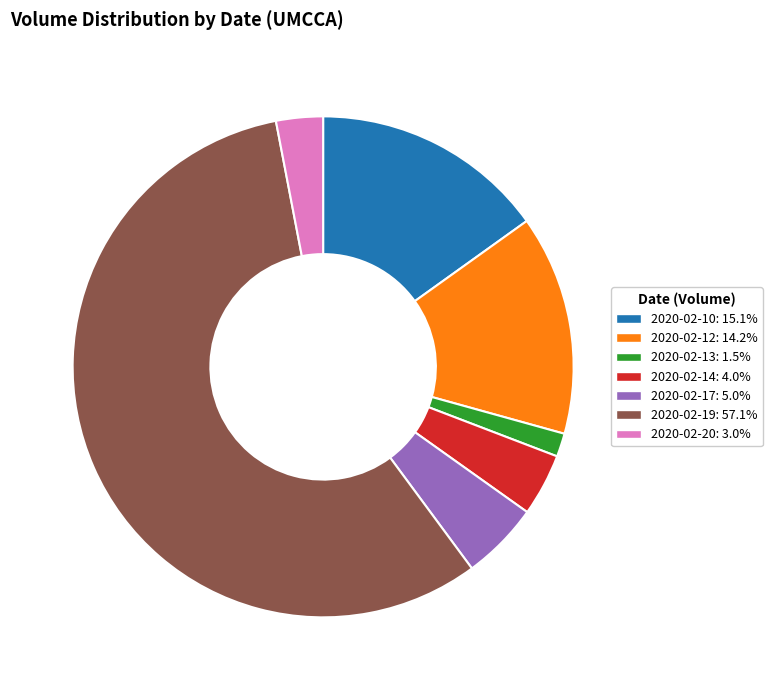

How many slices are in this pie chart?

7